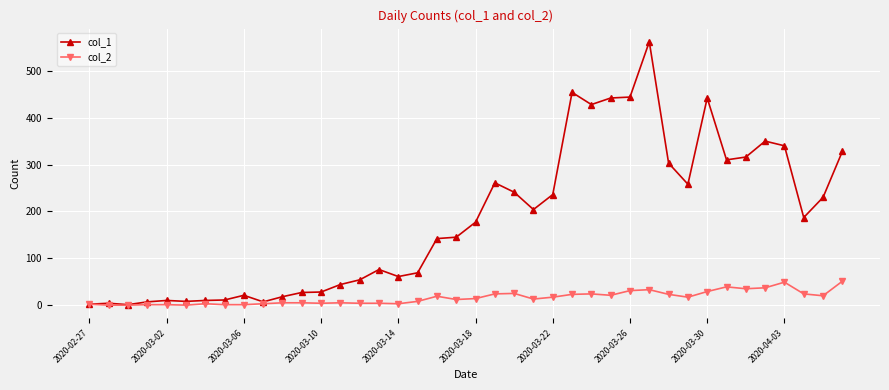

What are all the series names shown in the legend?

col_1, col_2